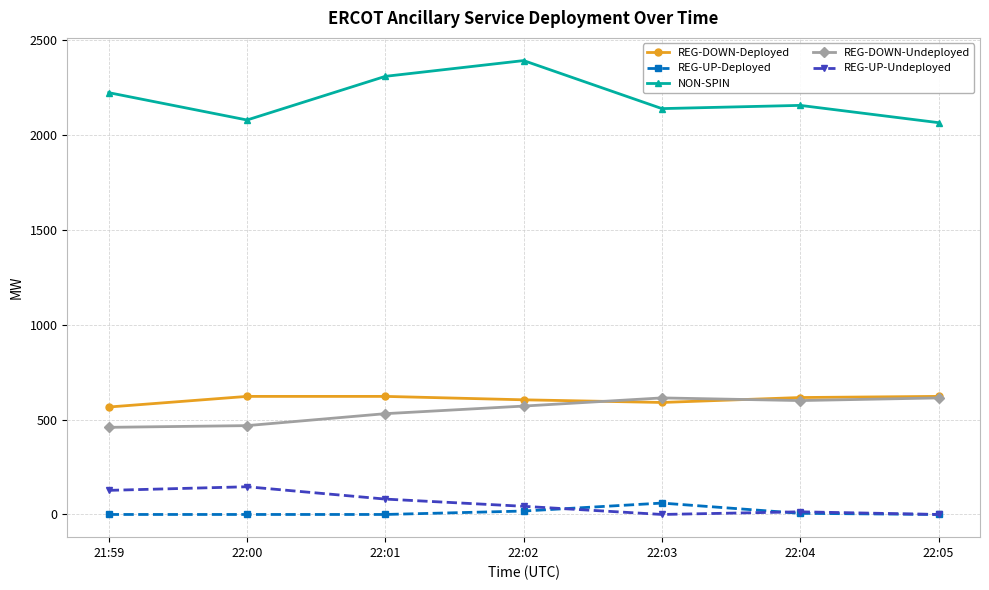

How many data points in REG-UP-Deployed are above 0?

3